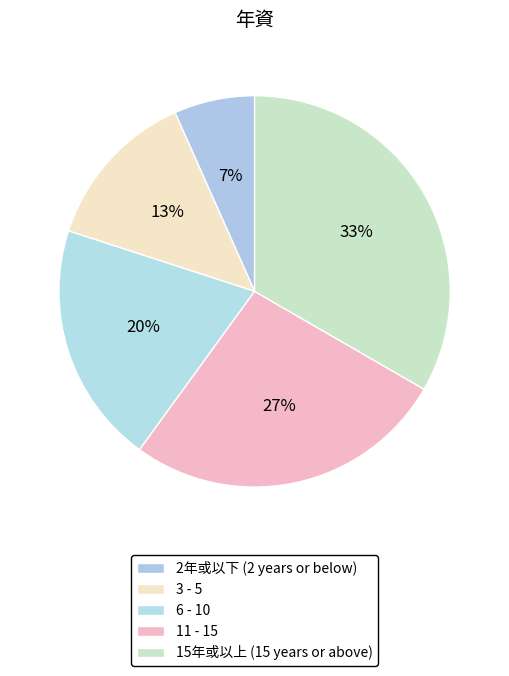

Rank the categories by value from highest to lowest.

15年或以上 (15 years or above), 11 - 15, 6 - 10, 3 - 5, 2年或以下 (2 years or below)